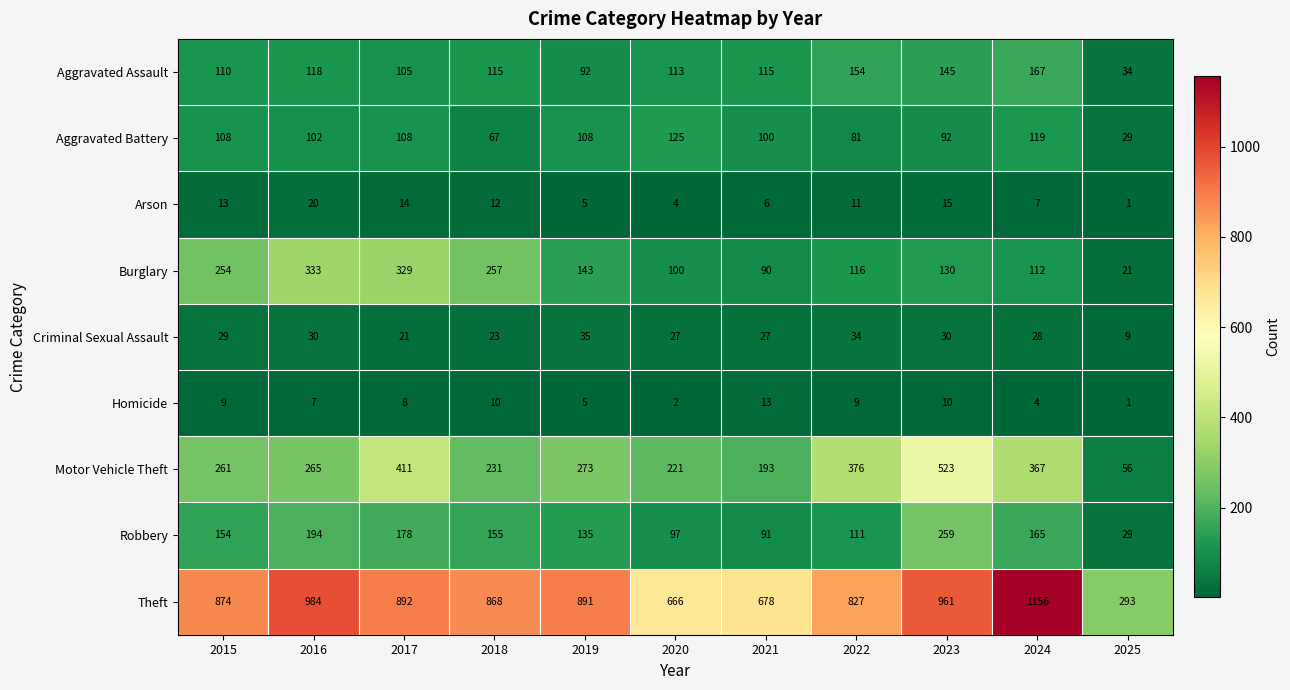

What is the maximum value for Robbery?

259